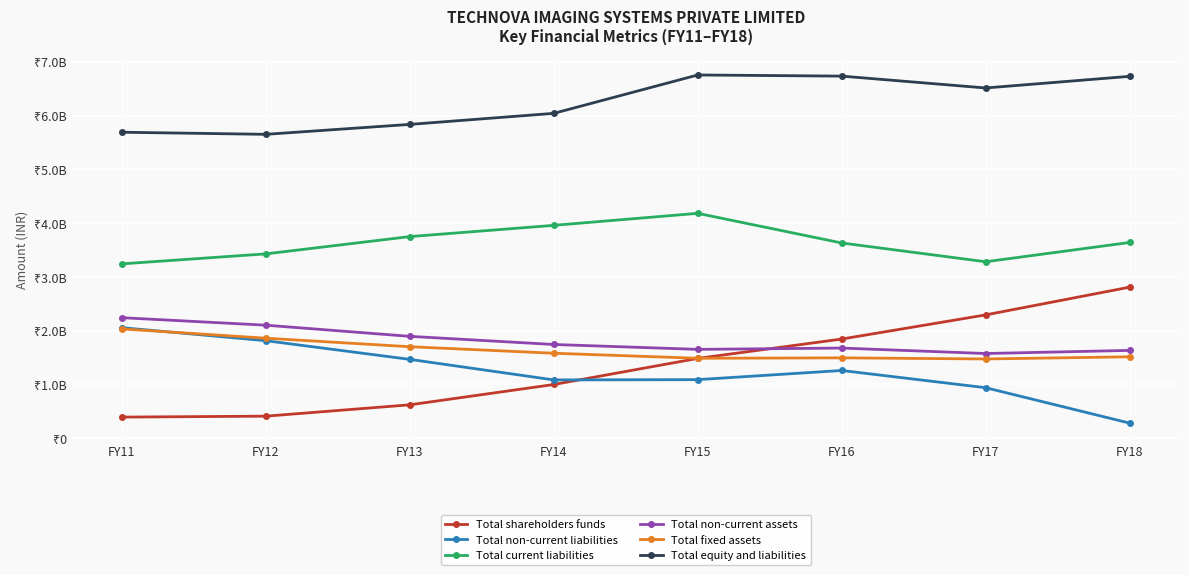

What are all the series names shown in the legend?

Total shareholders funds, Total non-current liabilities, Total current liabilities, Total non-current assets, Total fixed assets, Total equity and liabilities